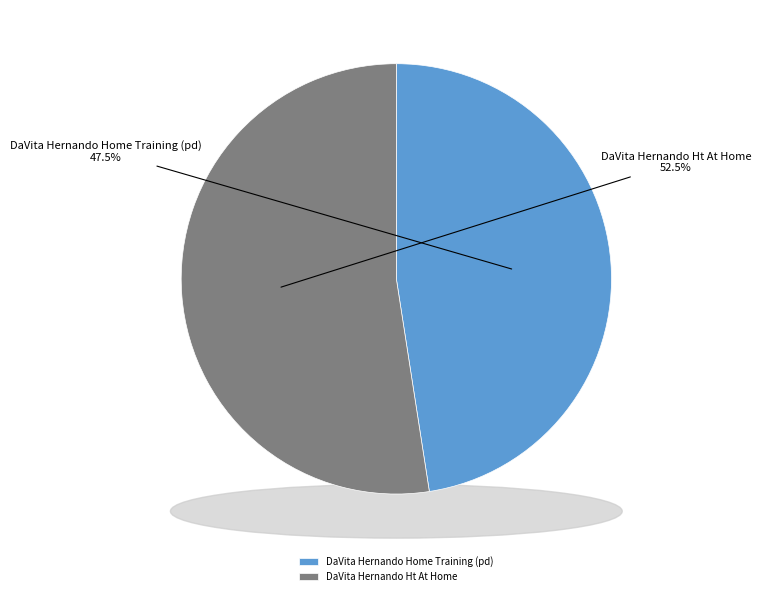

Which slice is the largest?

DaVita Hernando Ht At Home